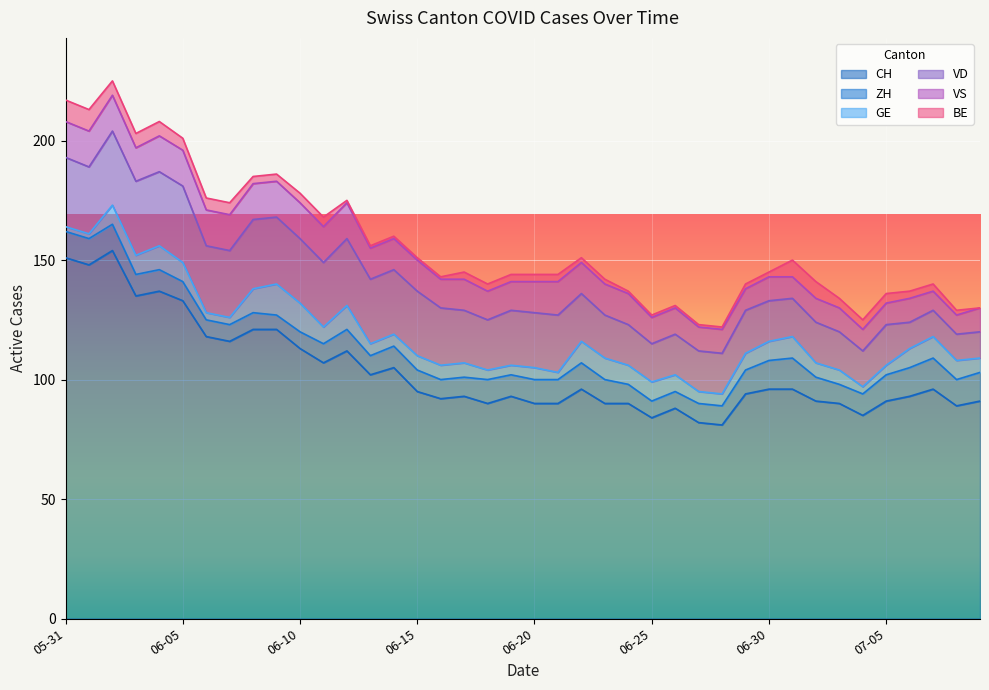

Where is VS nearest to the value 11?

2020-06-25